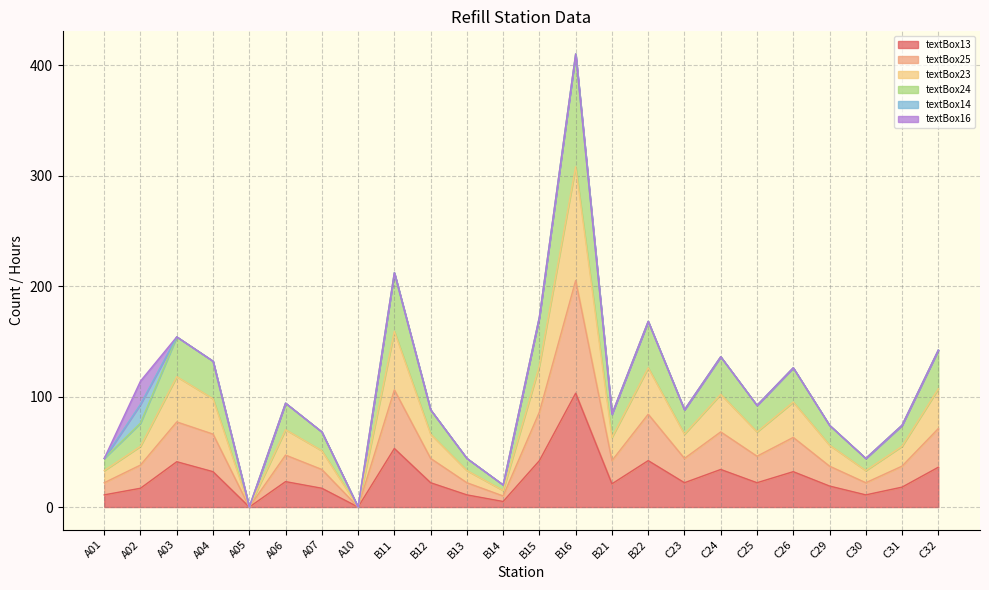

True or false: textBox23 and textBox24 intersect in this chart.

False